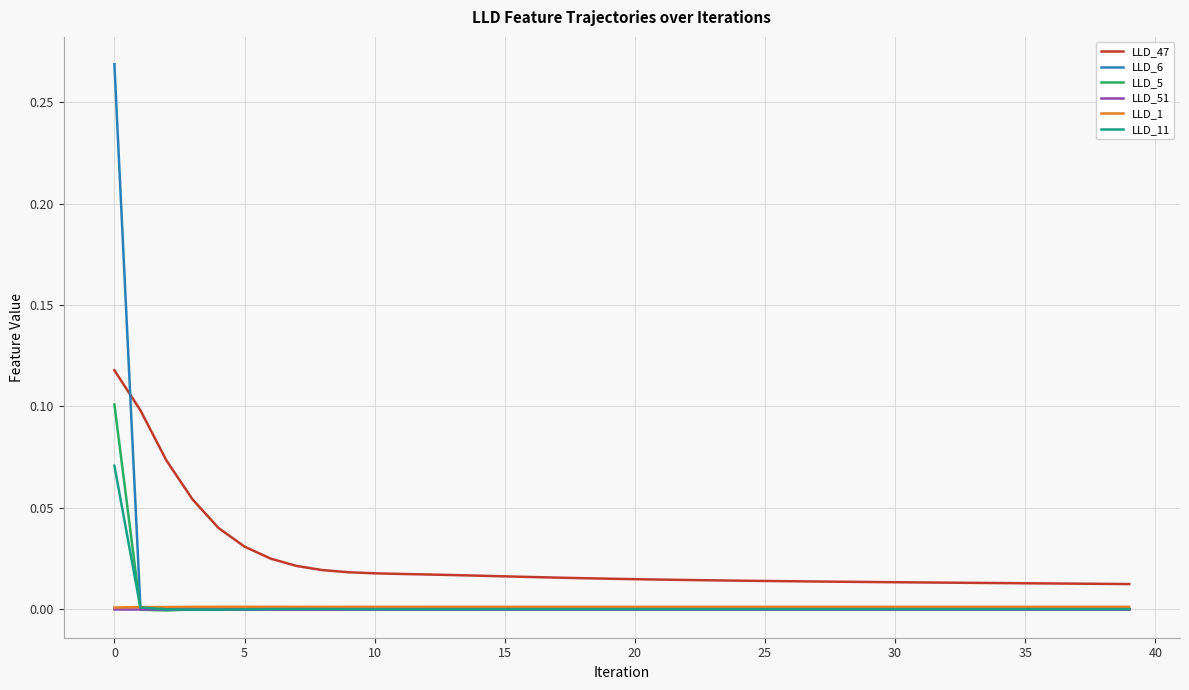

Which series has the widest spread of values?

LLD_6